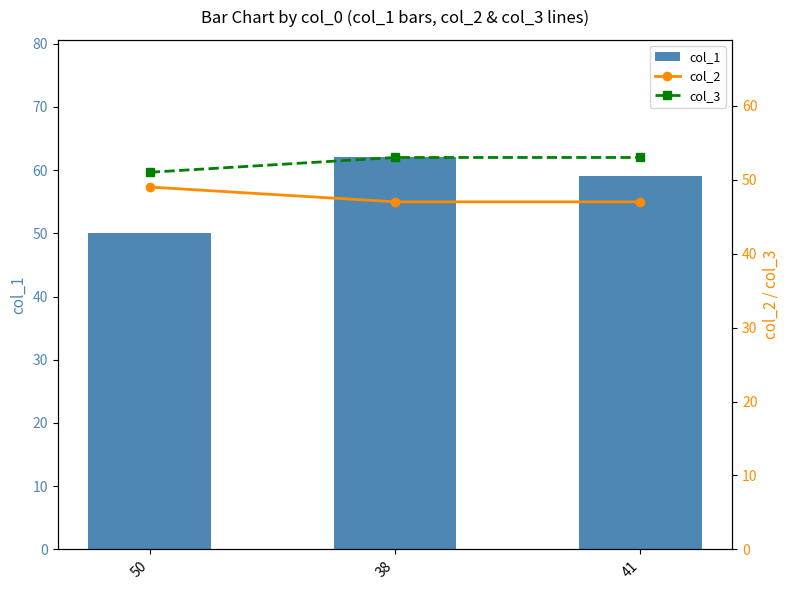

True or false: col_1 has a value of 77 at 50.

False